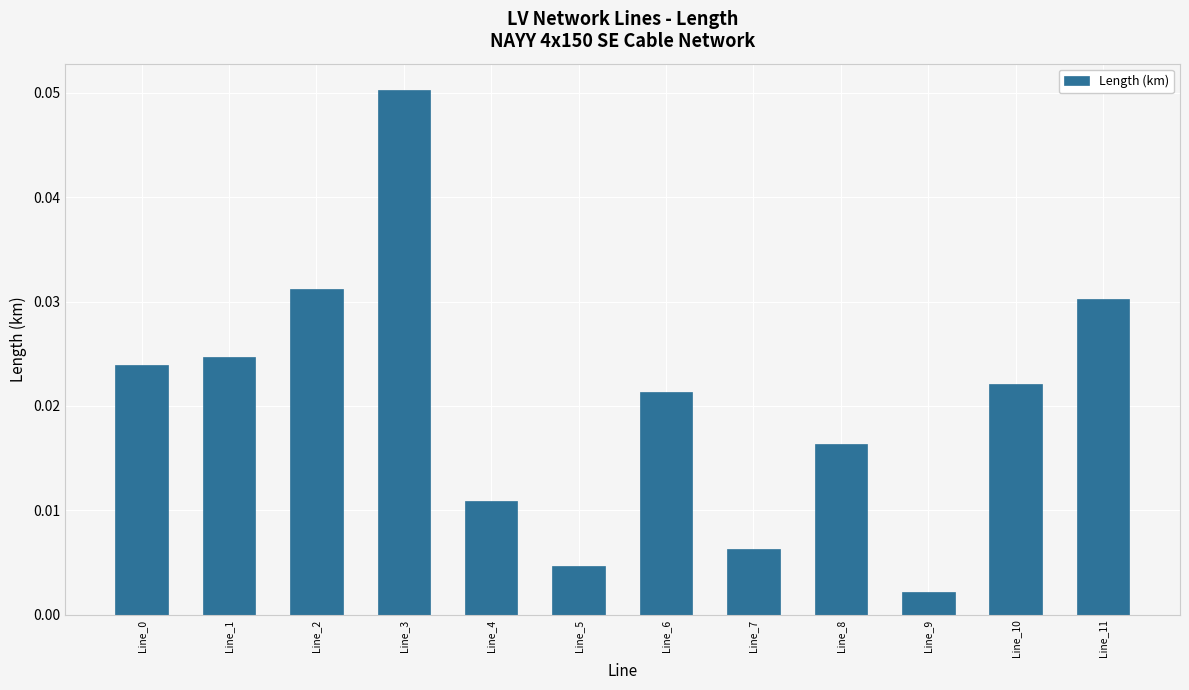

Which has a higher value, Line_3 or Line_8?

Line_3